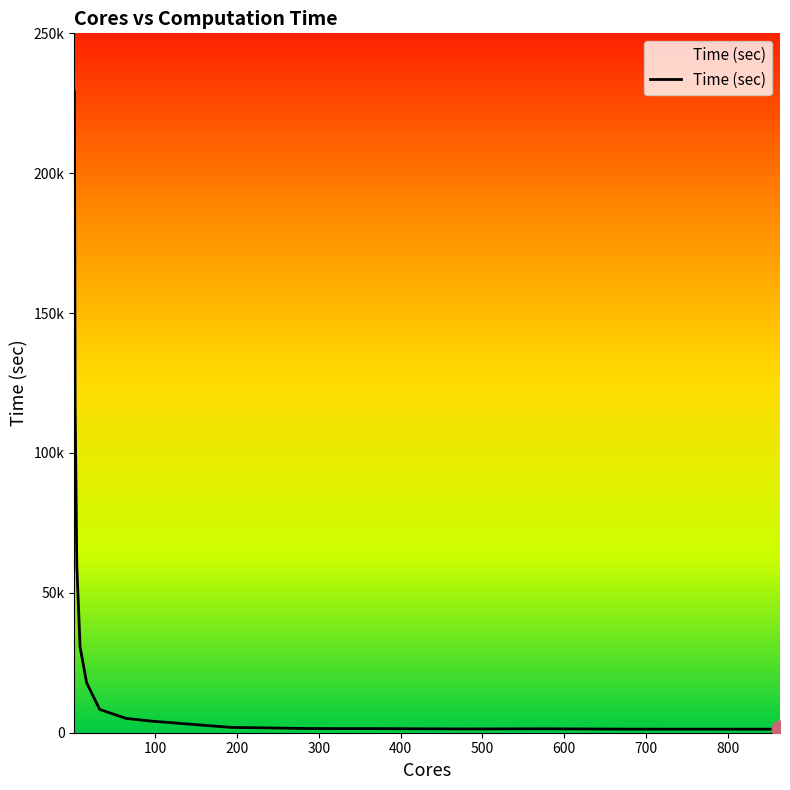

At which label does the data first exceed 4123?

1